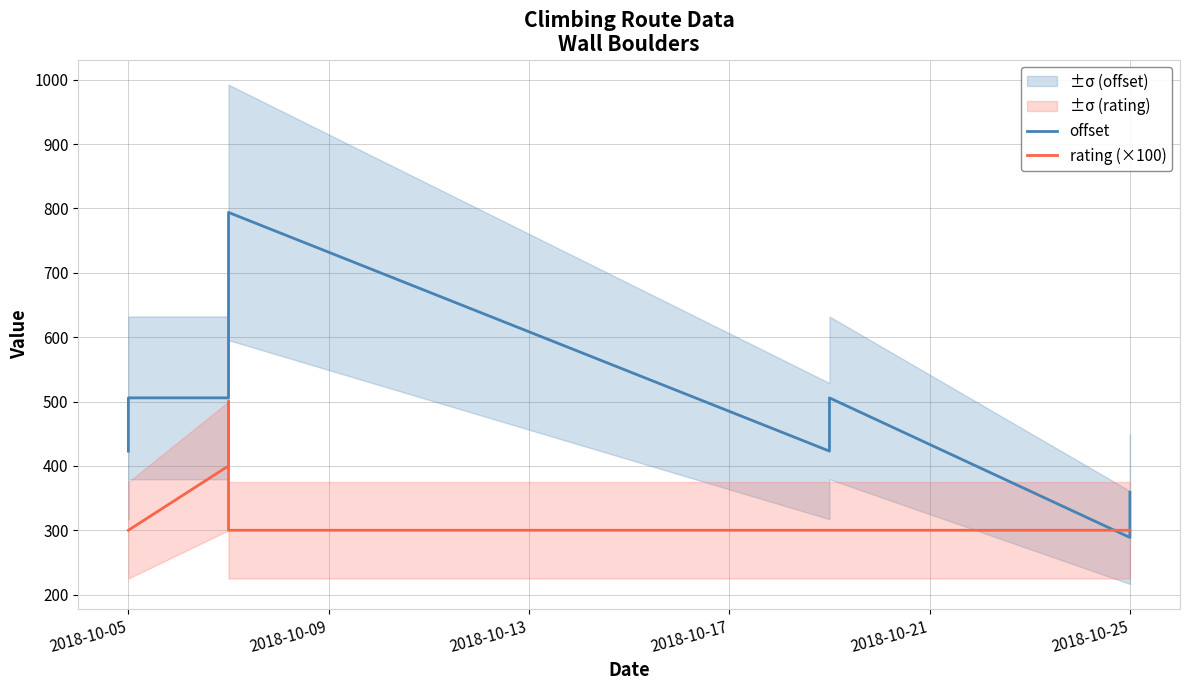

What is the highest value of the offset series?

793.8